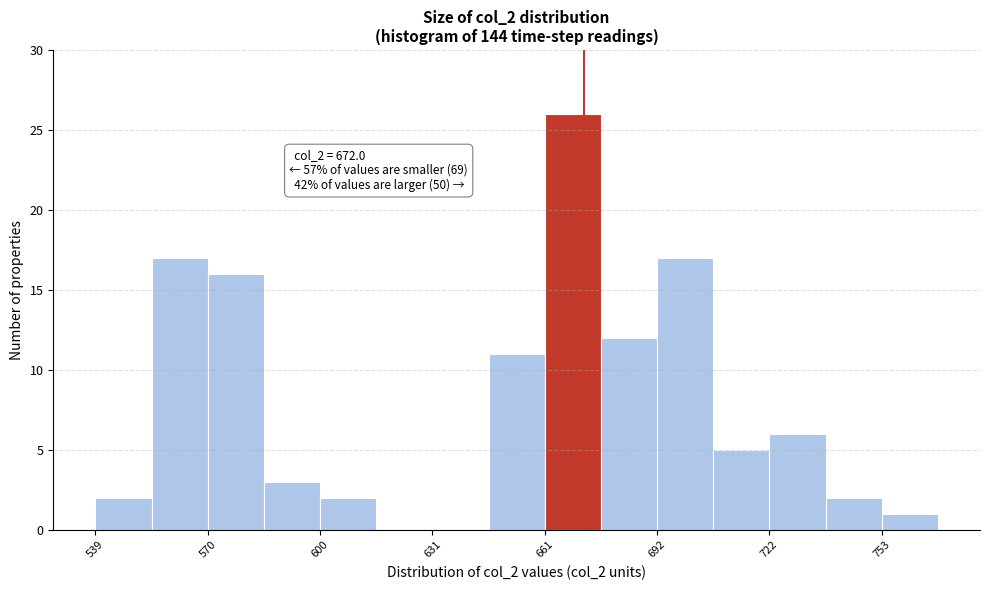

Read against the x-axis, roughly where is the centre of the tallest bar?

670